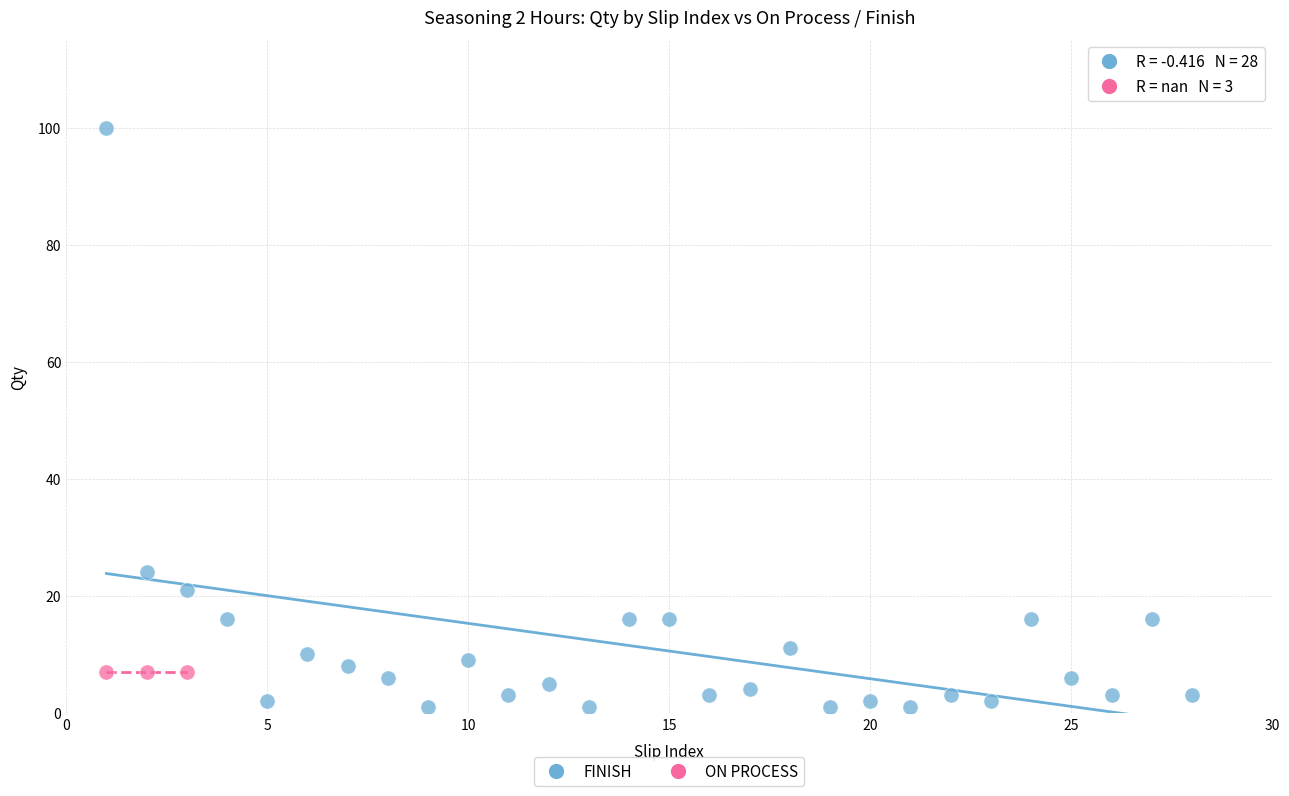

Which series reaches the maximum Y coordinate?

FINISH